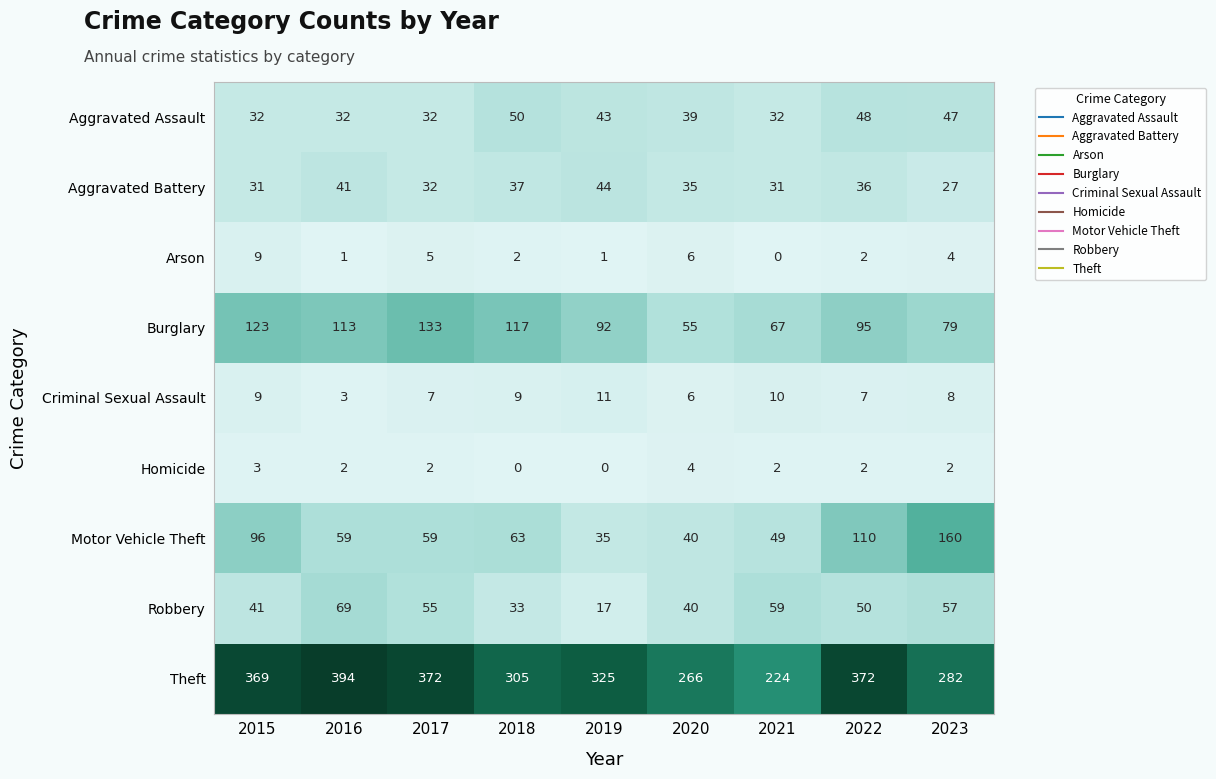

Count the number of categories in the chart.

9